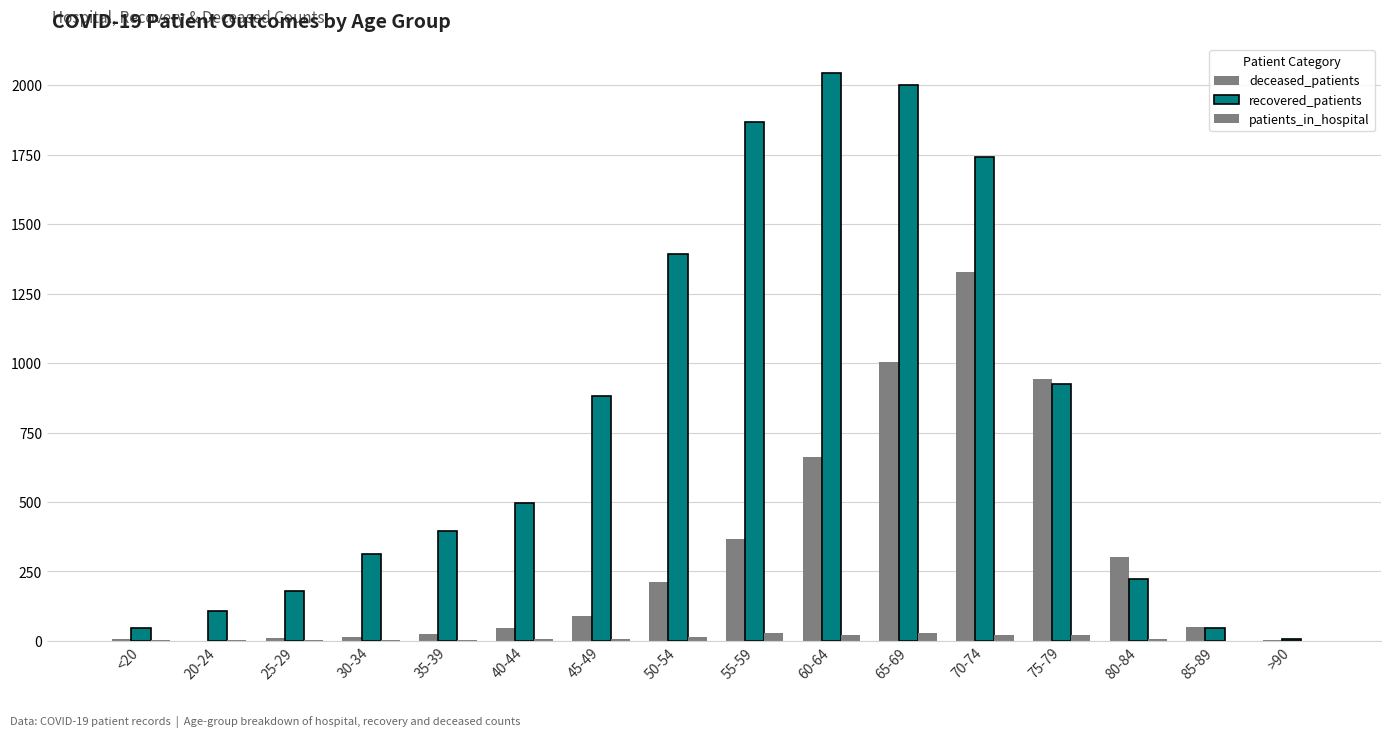

What position from the left is 70-74?

12